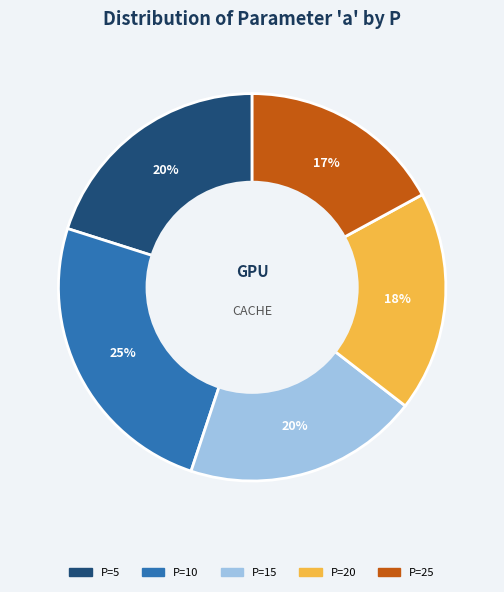

Does any single category account for the majority?

No